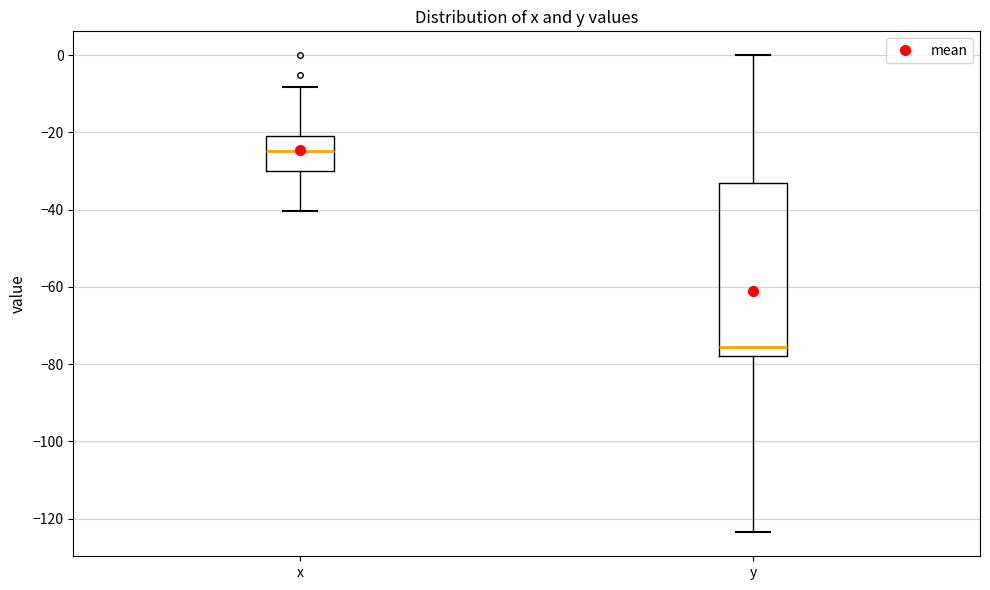

Reading left to right, transcribe this box plot: for each box, give where its median line is, the range the box spans, and where its two whiskers end, as read against the y-axis. The values are not printed on the chart, so give them approximately, as read against the axis.

x: median -24, box -30 to -20, whiskers -40 to -8
y: median -76, box -78 to -32, whiskers -124 to 0